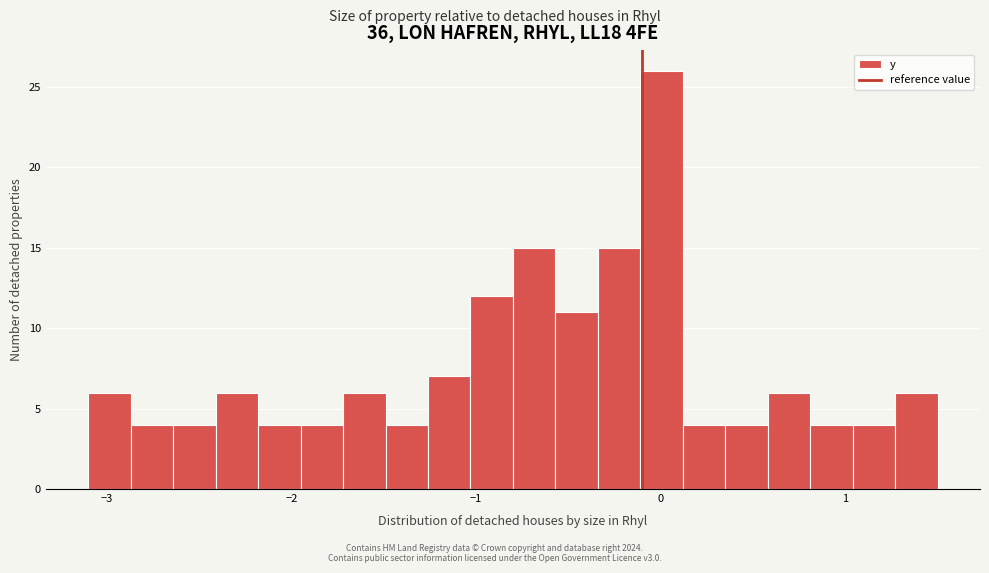

Read against the x-axis, roughly where is the centre of the tallest bar?

0.0